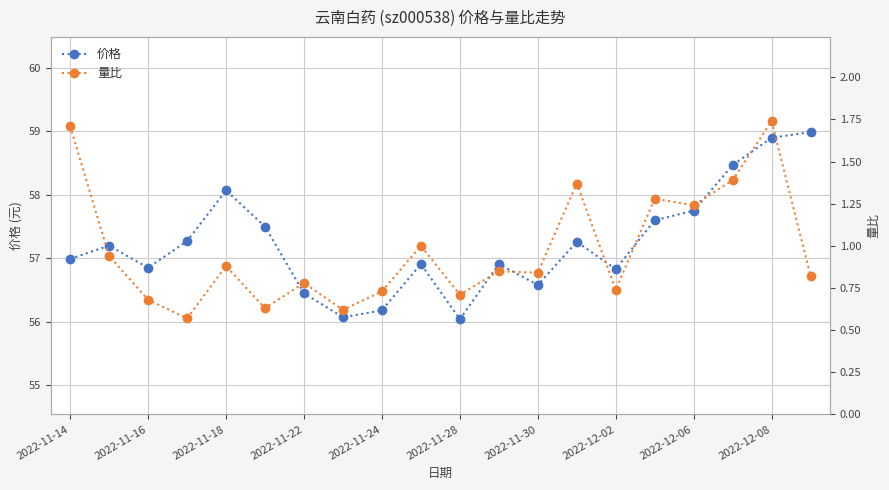

What position from the left is 17?

18